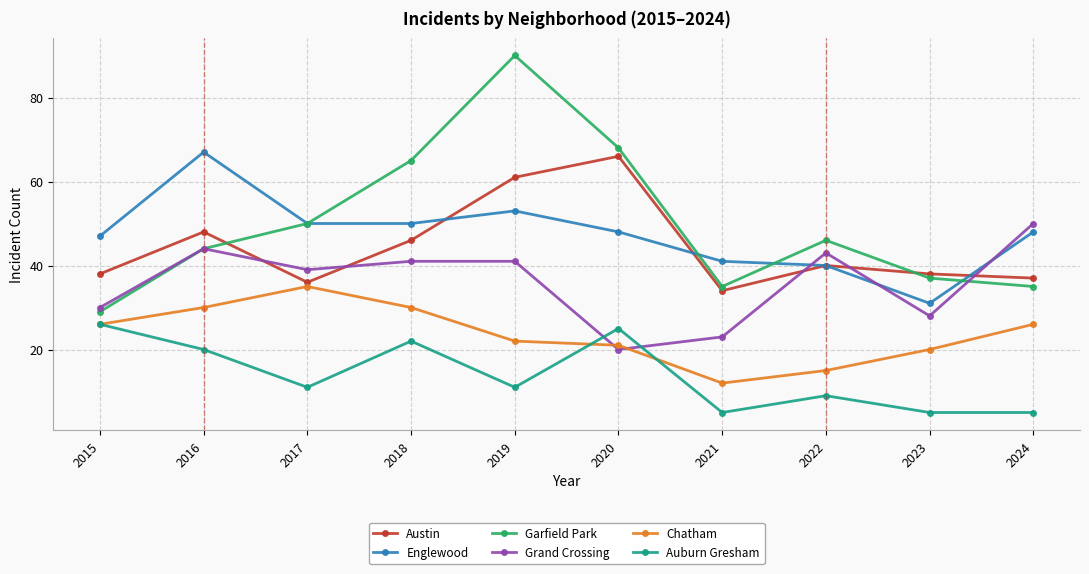

True or false: Grand Crossing has a value of 9 at 2021.

False